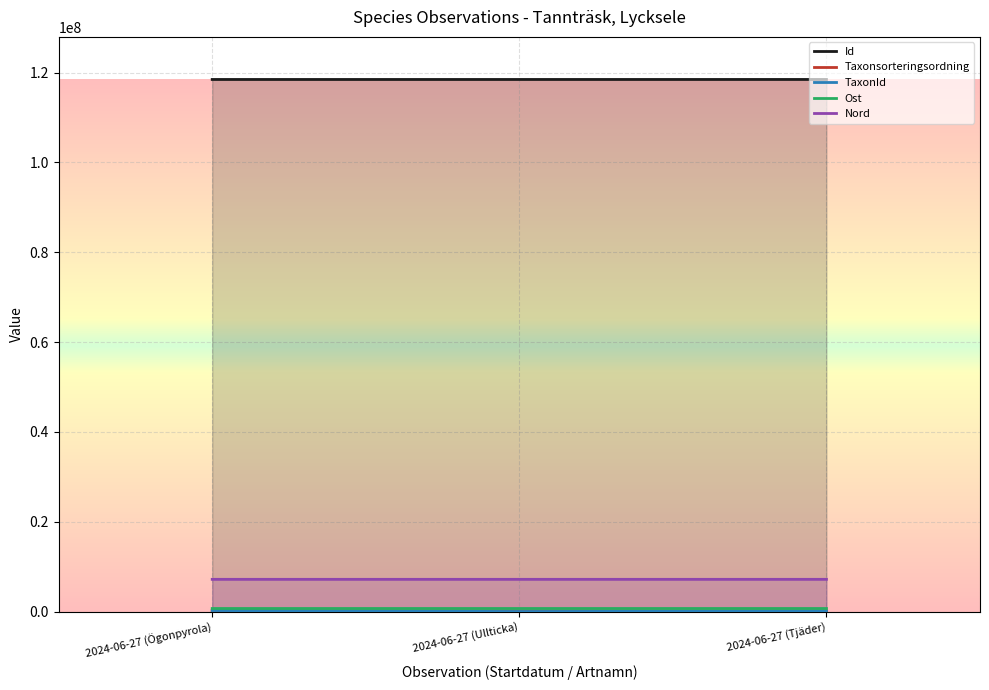

The value of Id at 2024-06-27 (Ullticka) is 118459897. True or false?

True